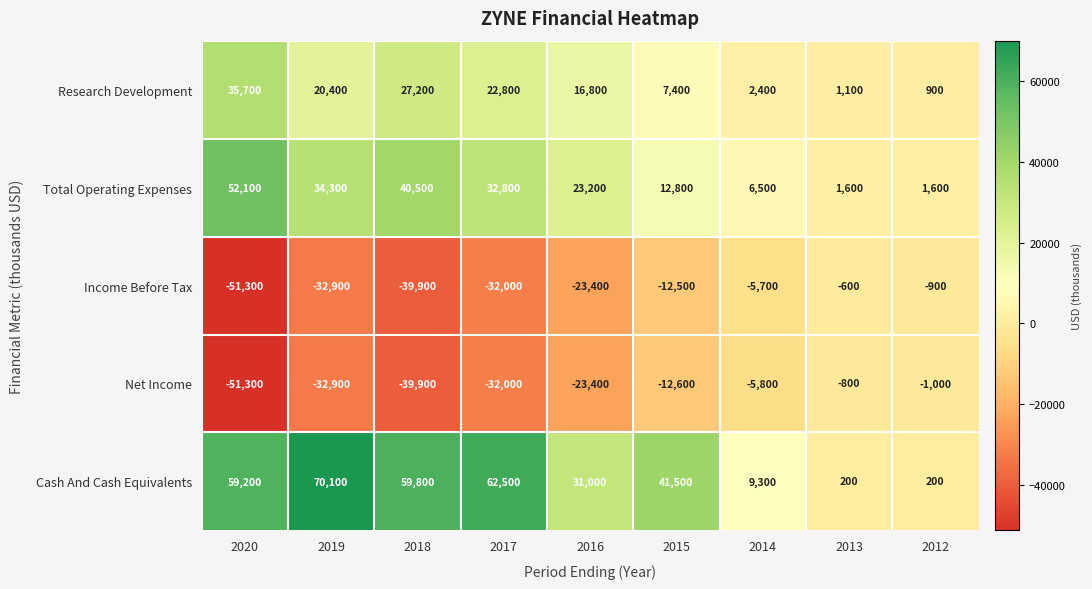

What is the average value of the Net Income series?

-22189